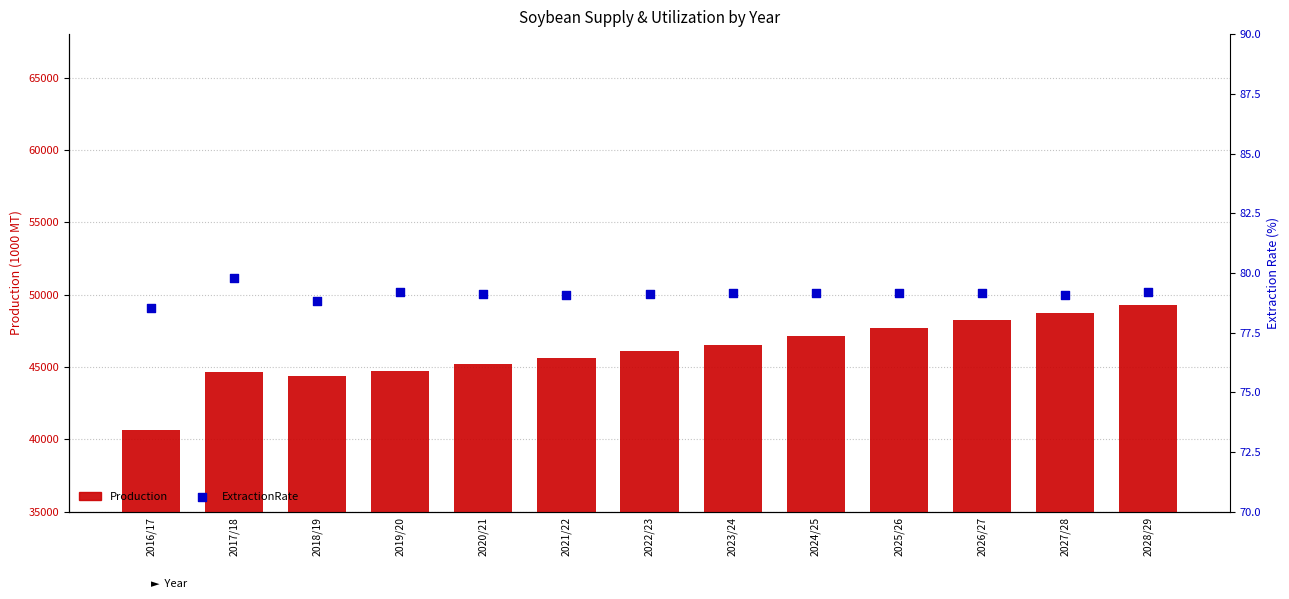

Which series contains the lowest Y value?

ExtractionRate